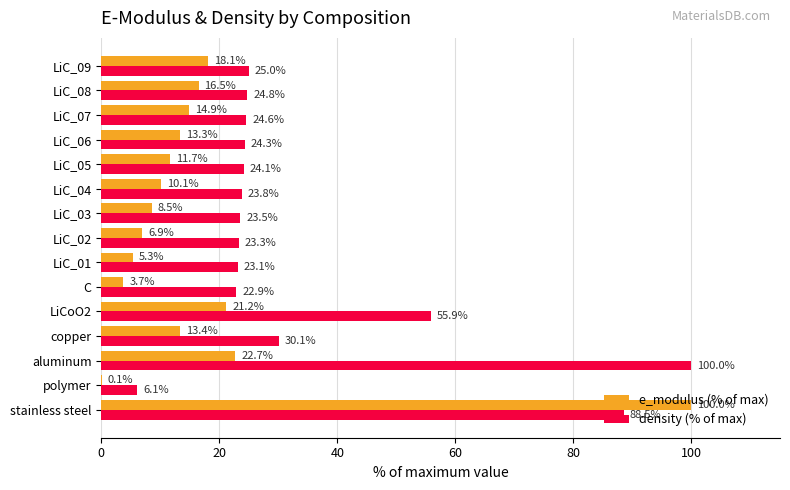

Is it true that e_modulus (% of max) equals 3.7 at C?

True